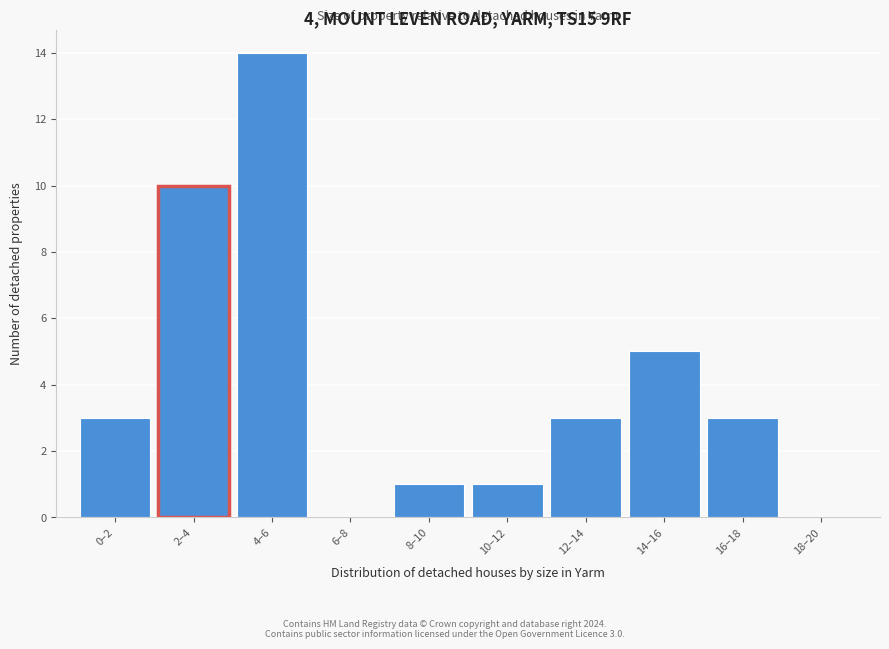

Reading left to right, extract all data points from this chart.

0–2=3	2–4=10	4–6=14	6–8=0	8–10=1	10–12=1	12–14=3	14–16=5	16–18=3	18–20=0